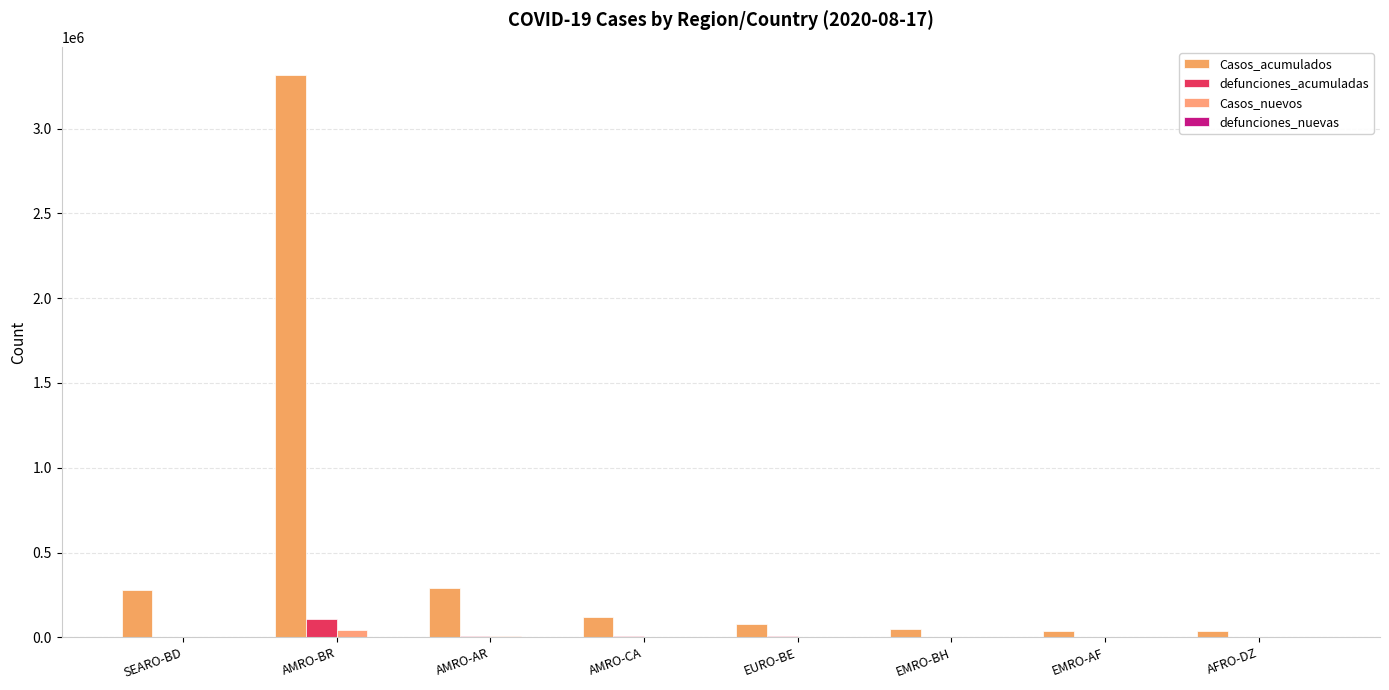

How many series are shown in this chart?

4